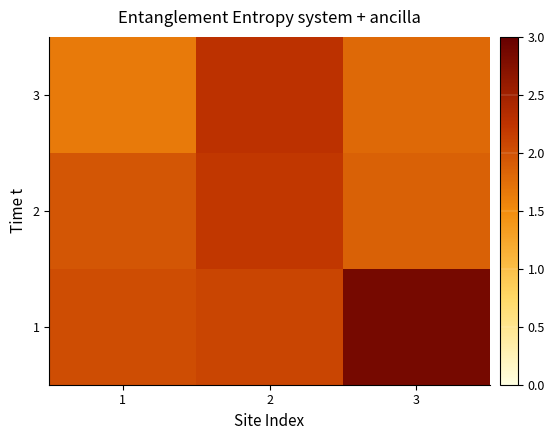

Which series has the largest total across all categories?

1